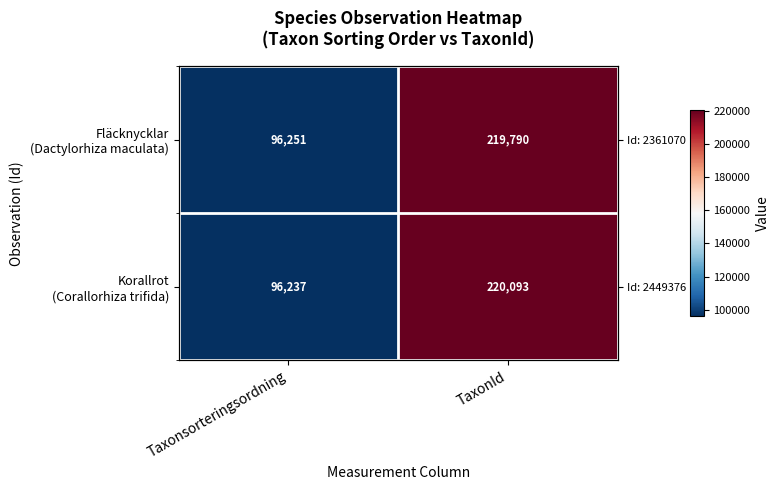

True or false: Korallrot (Corallorhiza trifida) has a value of 58014 at TaxonId.

False